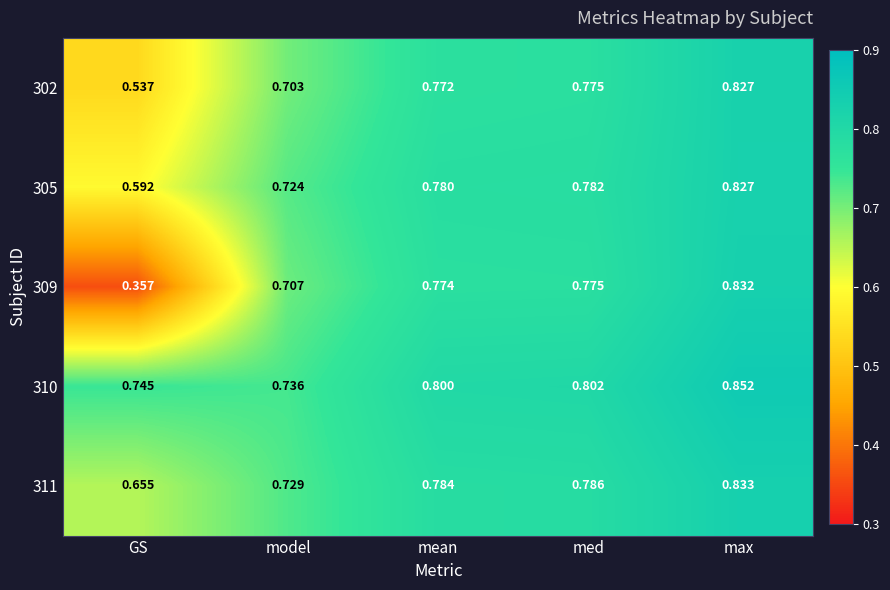

Where is 310 nearest to the value 0?

model